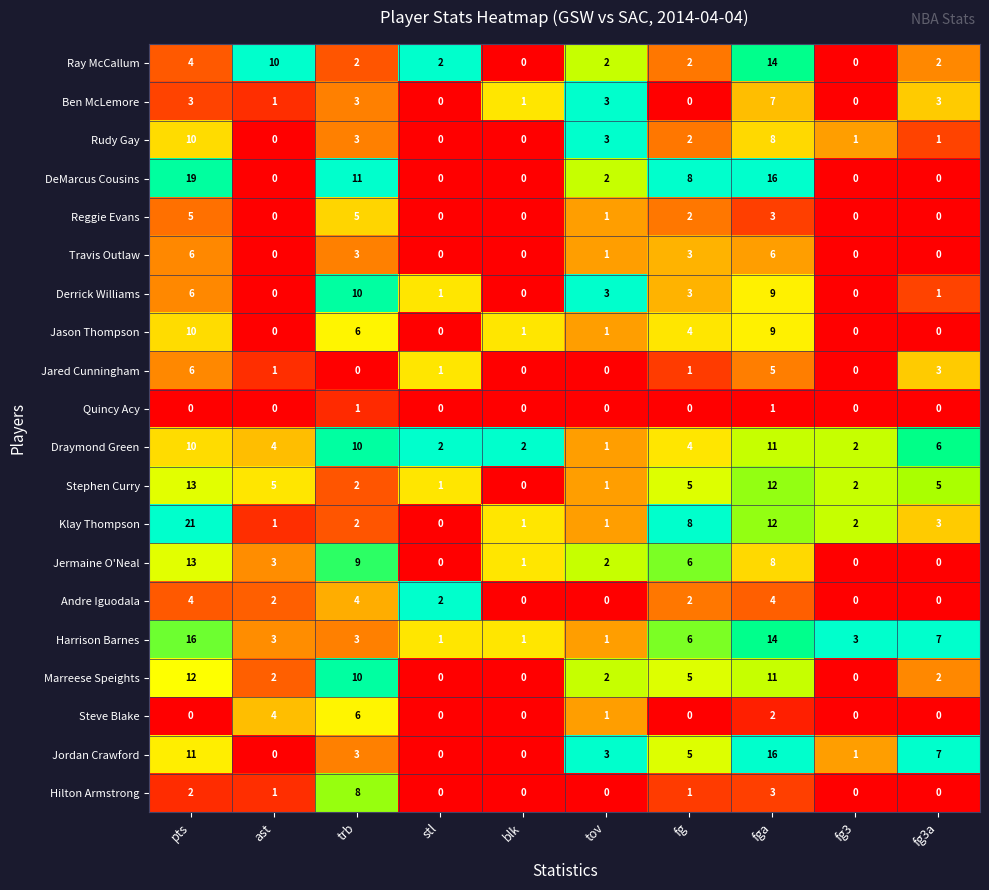

The Jason Thompson series shows 0 at fg3a. True or false?

True